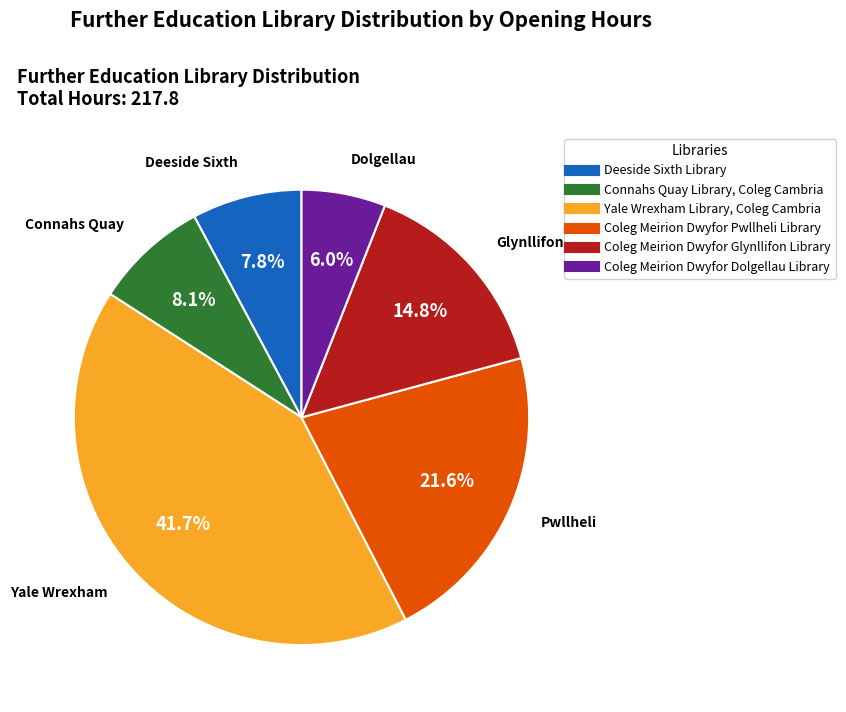

Count the number of slices in the pie.

6